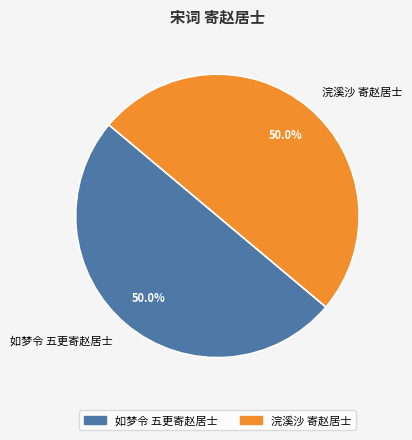

Approximately how many times larger is the value at 浣溪沙 寄赵居士 compared to 如梦令 五更寄赵居士?

1.0